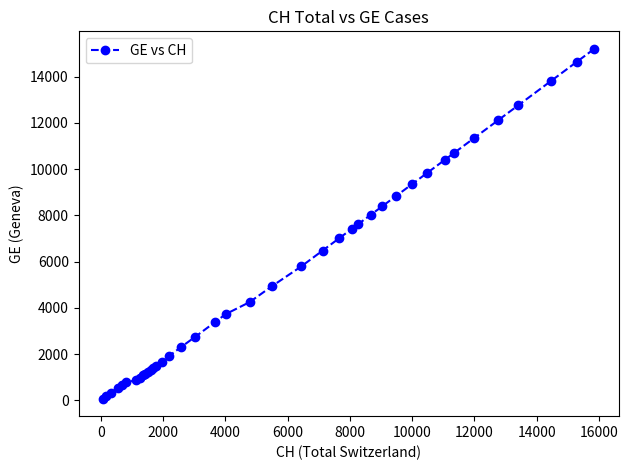

What is the maximum value shown in the chart?

15208